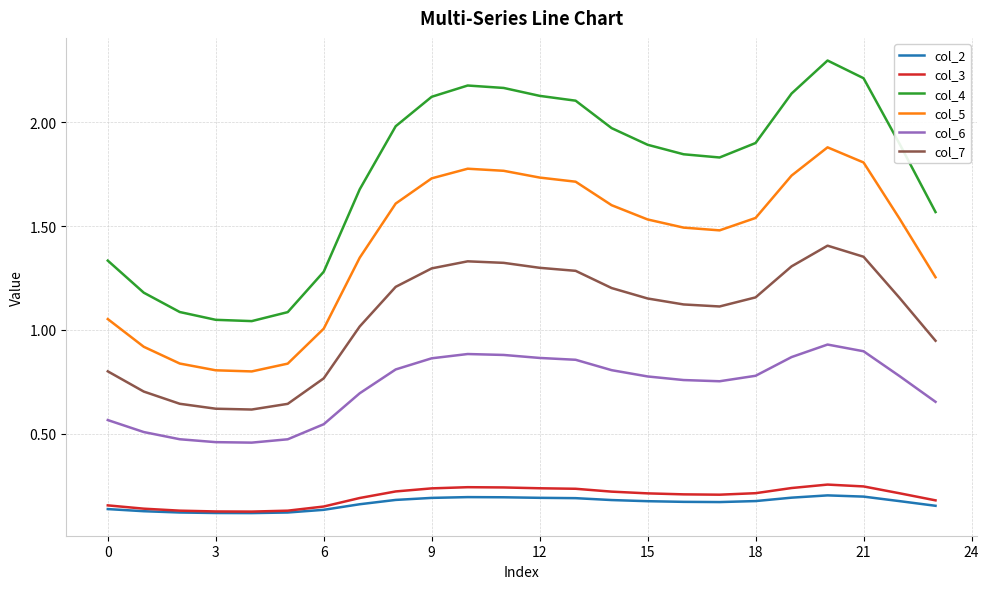

Count the number of categories in the chart.

24